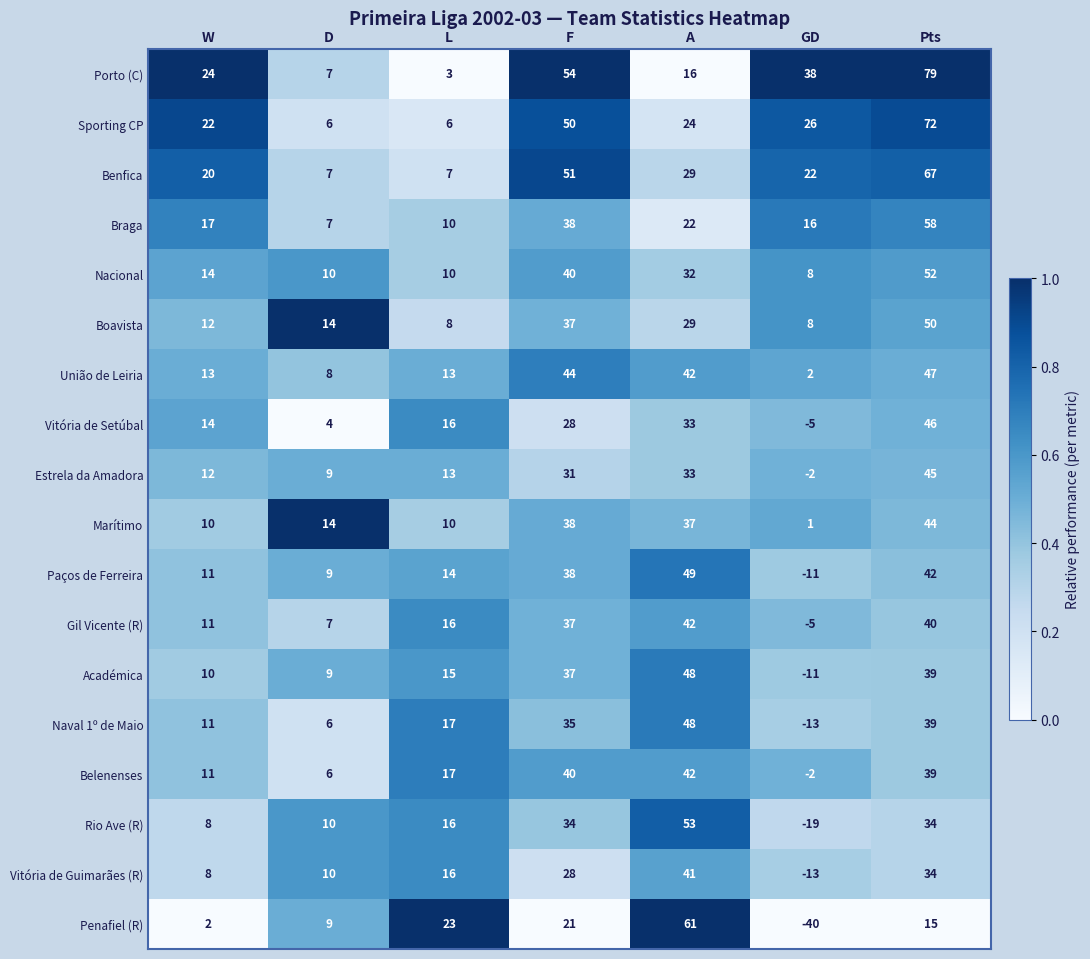

What value does the Vitória de Guimarães (R) series have at D, to the nearest 10?

10